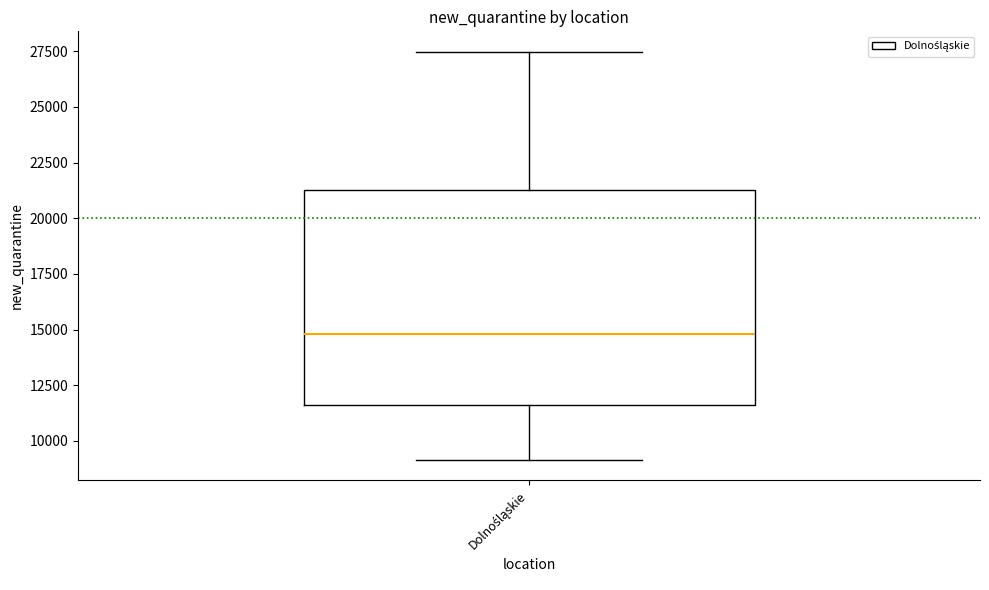

Where does the median line of the box for Dolnośląskie sit on the y-axis? The values are not printed on the chart, so give them approximately, as read against the axis.

15000